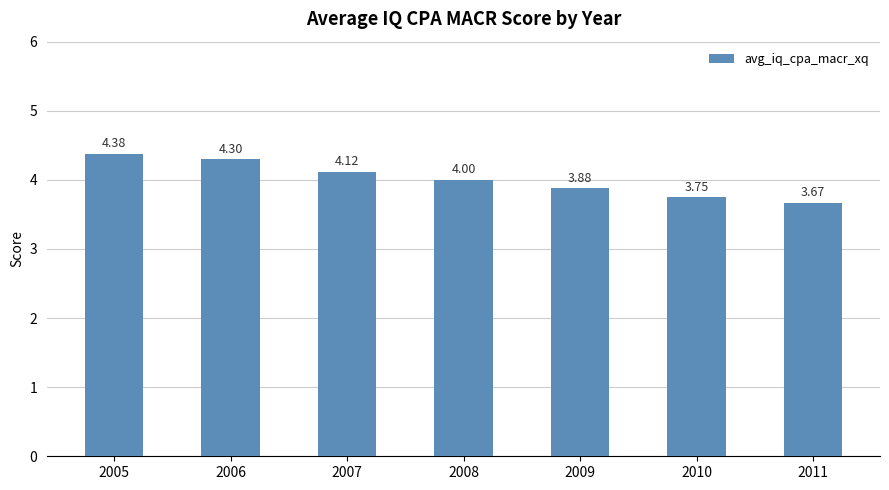

How many values are between 3 and 4?

4